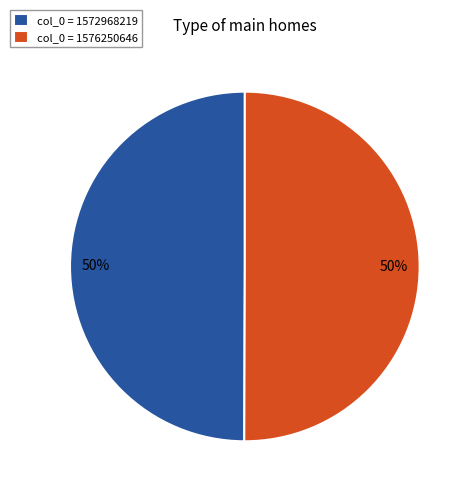

The col_0 = 1572968219 slice represents 50% of the pie. True or false?

True